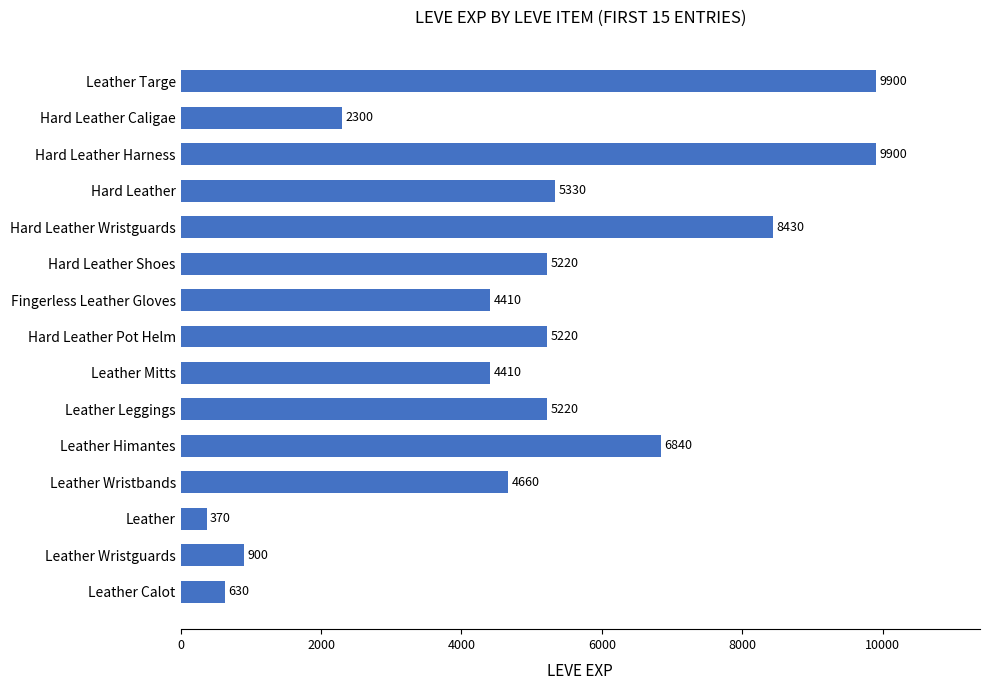

How many values are between 2300 and 6840?

9